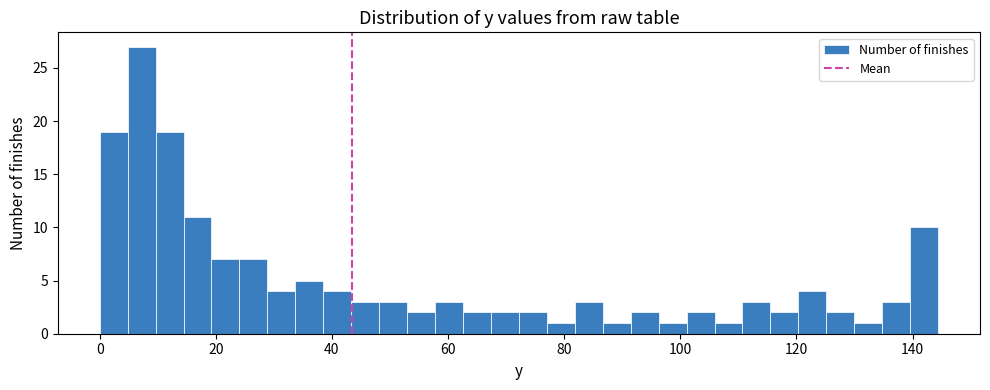

Read against the x-axis, roughly where is the centre of the tallest bar?

8